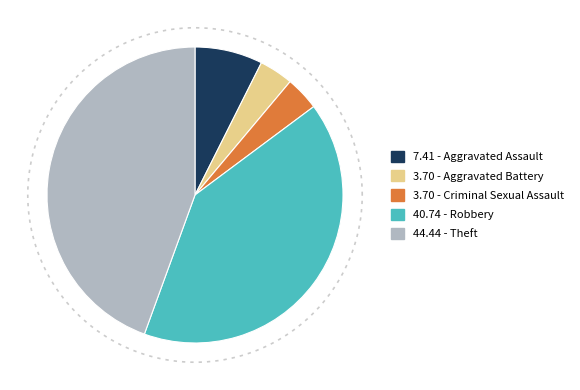

To the nearest percent, what portion does Theft represent?

44%